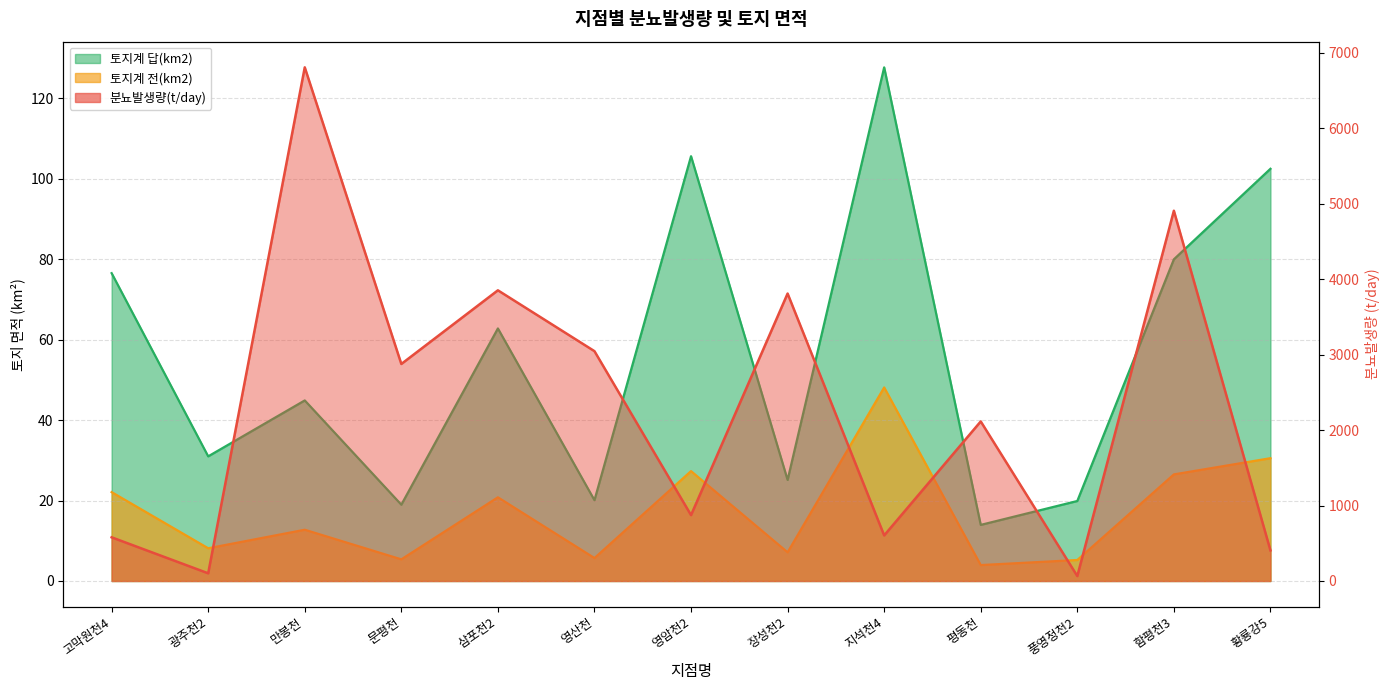

What is the difference between the maximum and minimum values in the 토지계 답(km2) series?

113.7